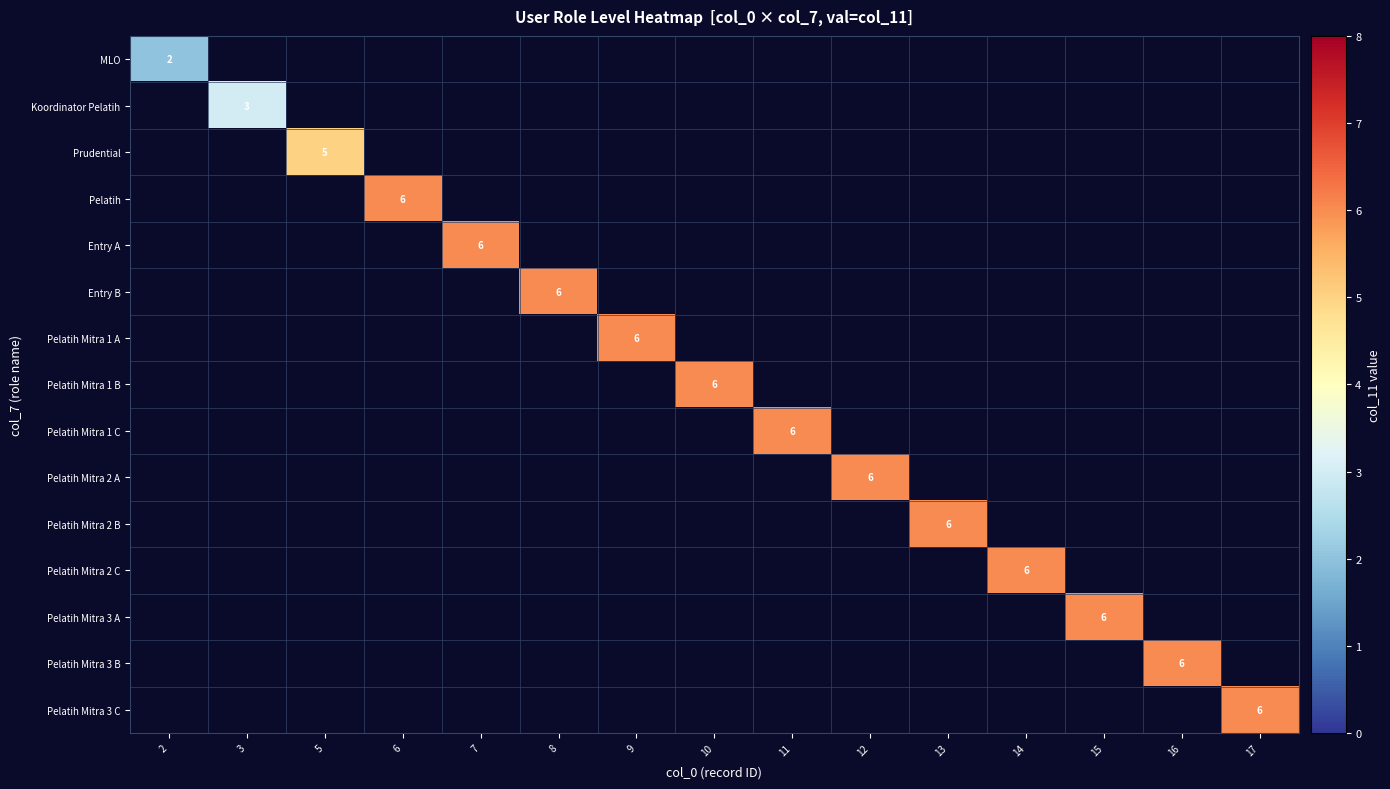

True or false: Pelatih Mitra 2 B has a value of 2 at 13.

False